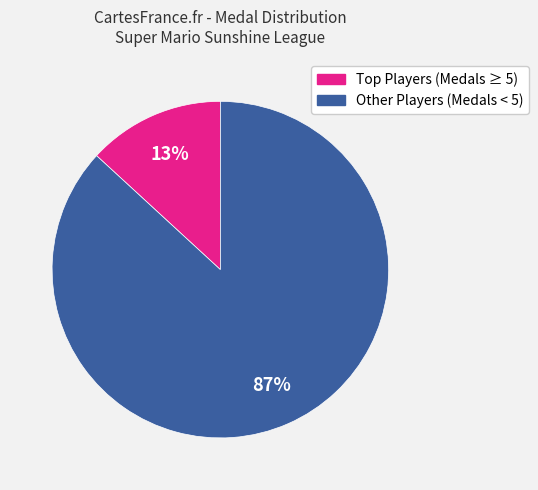

How many segments does this pie chart have?

2